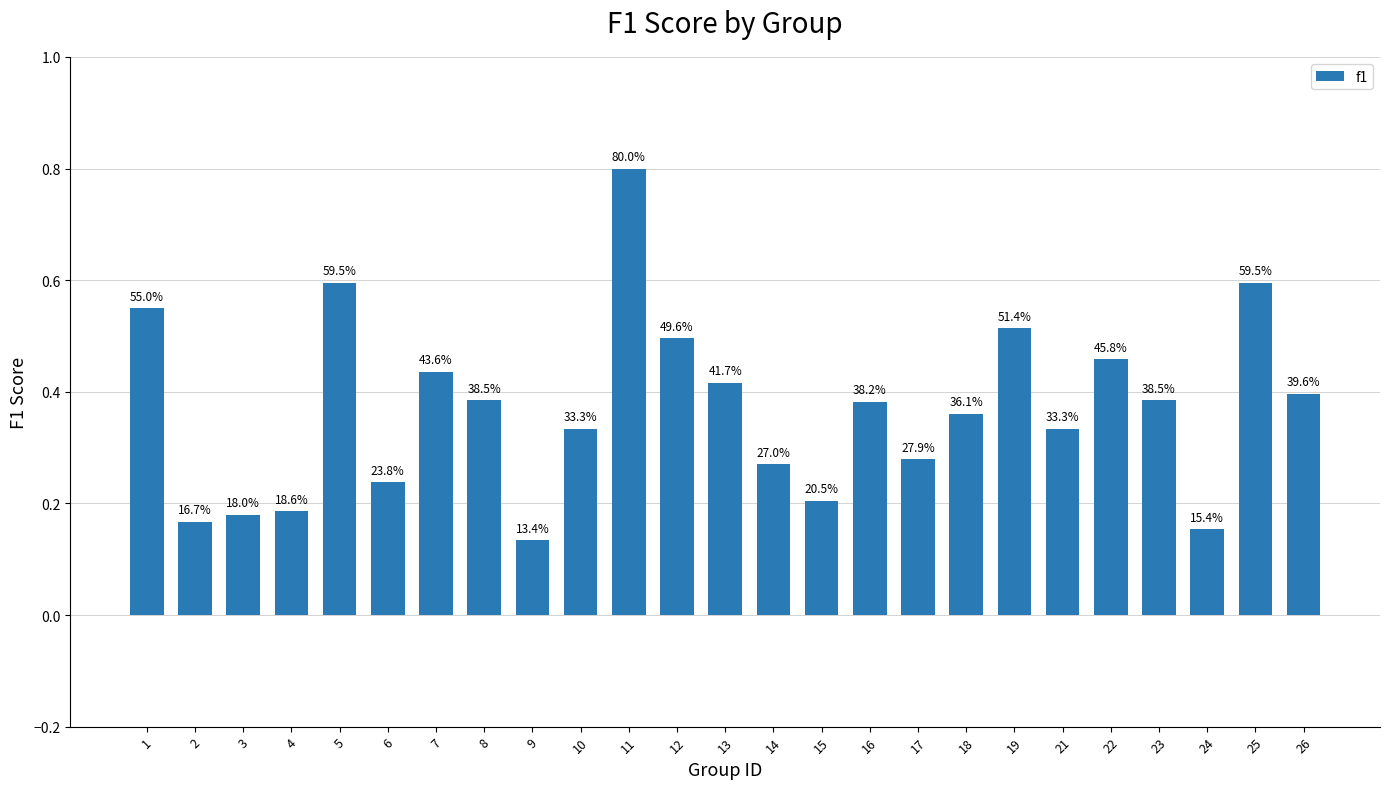

How many bars are there in total?

25